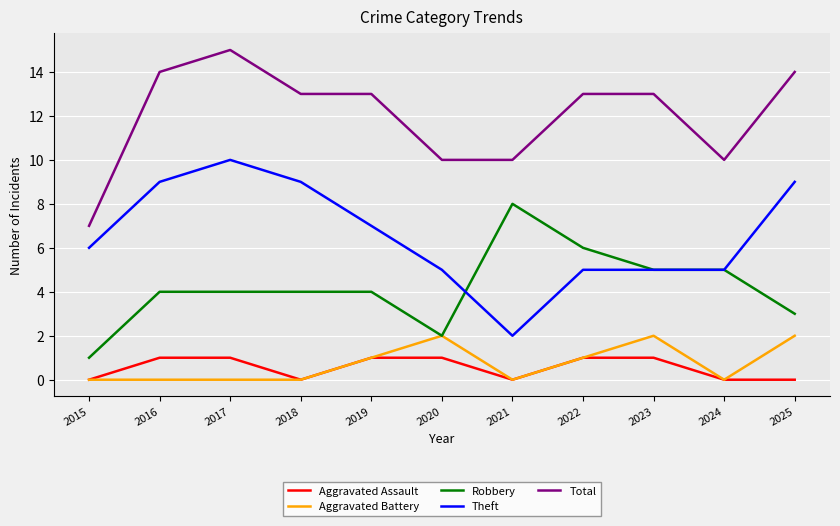

Does the chart display data point markers on the line(s)?

No